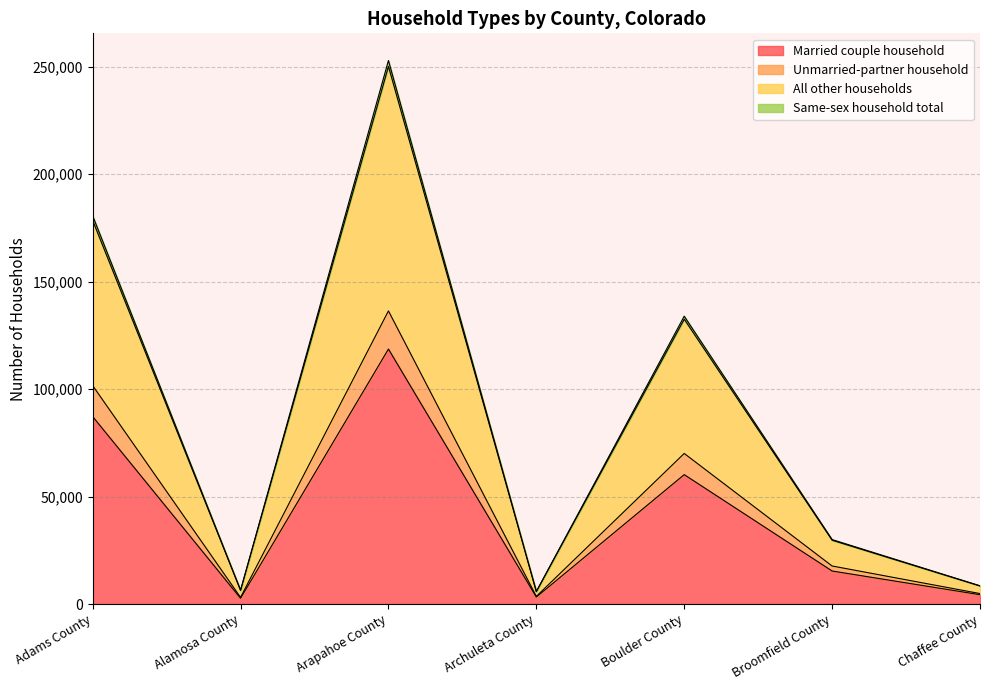

At which category is the sum across all series the highest?

Arapahoe County